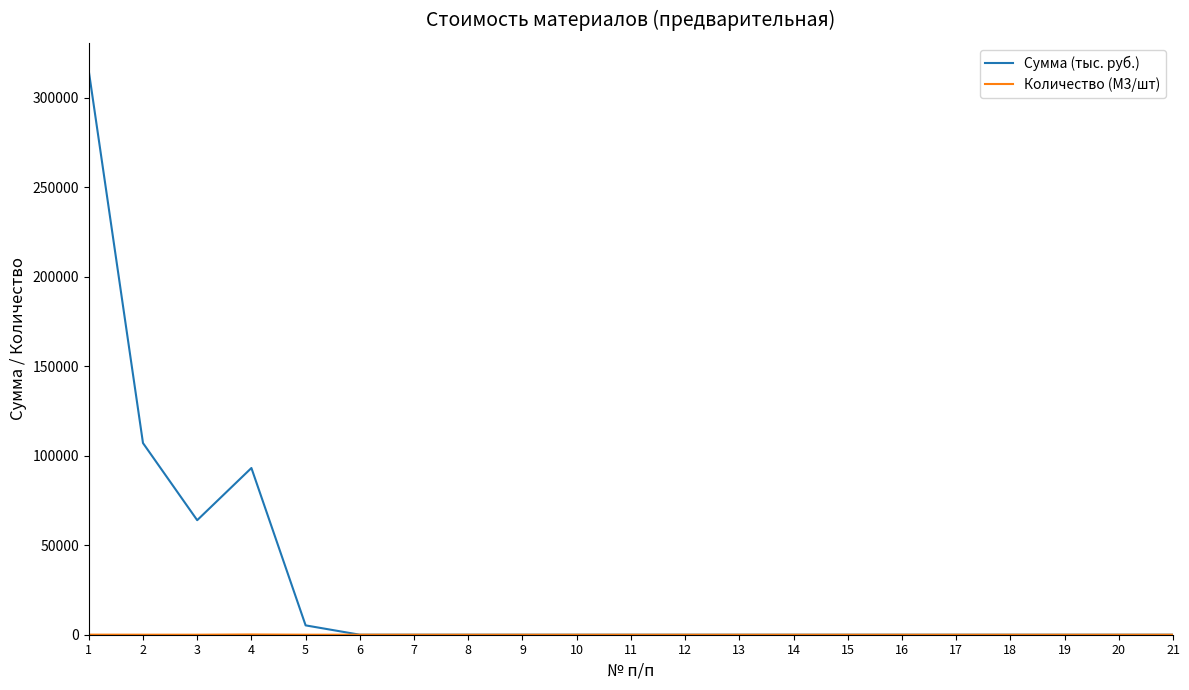

What is the average value of the Сумма (тыс. руб.) series?

27832.4